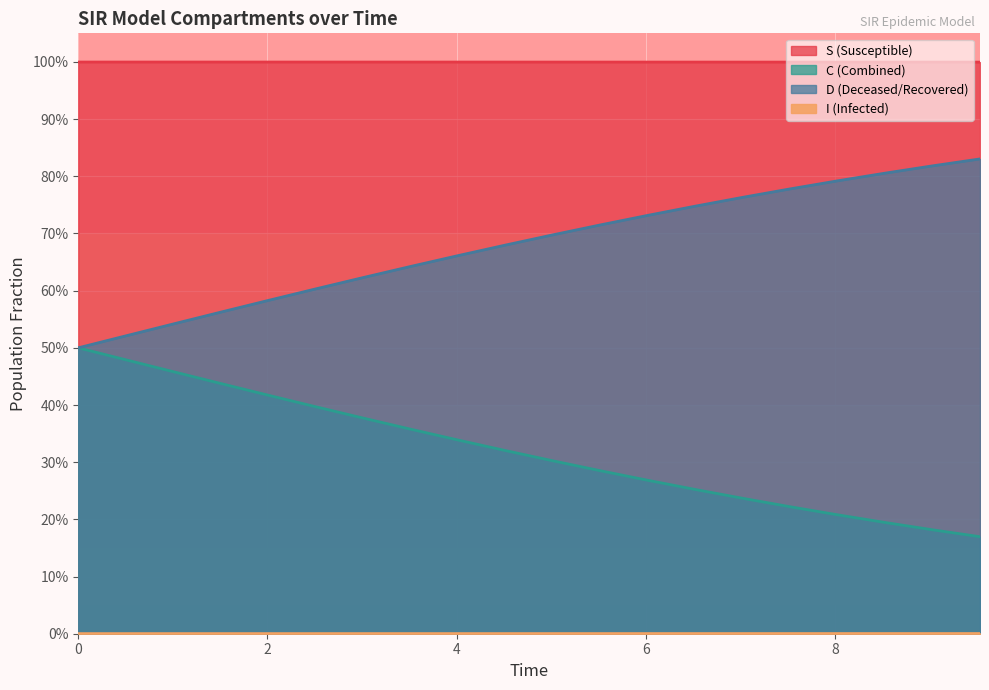

Reading left to right, list all the values displayed in this chart.

S: 1.0	1.0	1.0	1.0	1.0	1.0	1.0	1.0	1.0	1.0	1.0	1.0	1.0	1.0	1.0	1.0	1.0	1.0	1.0	1.0
I: 0.0	0.0	0.0	0.0	0.0	0.0	0.0	0.0	0.0	0.0	0.0	0.0	0.0	0.0	0.0	0.0	0.0	0.0	0.0	0.0
C: 0.5	0.5	0.5	0.4	0.4	0.4	0.4	0.4	0.3	0.3	0.3	0.3	0.3	0.3	0.2	0.2	0.2	0.2	0.2	0.2
D: 0.5	0.5	0.5	0.6	0.6	0.6	0.6	0.6	0.7	0.7	0.7	0.7	0.7	0.7	0.8	0.8	0.8	0.8	0.8	0.8